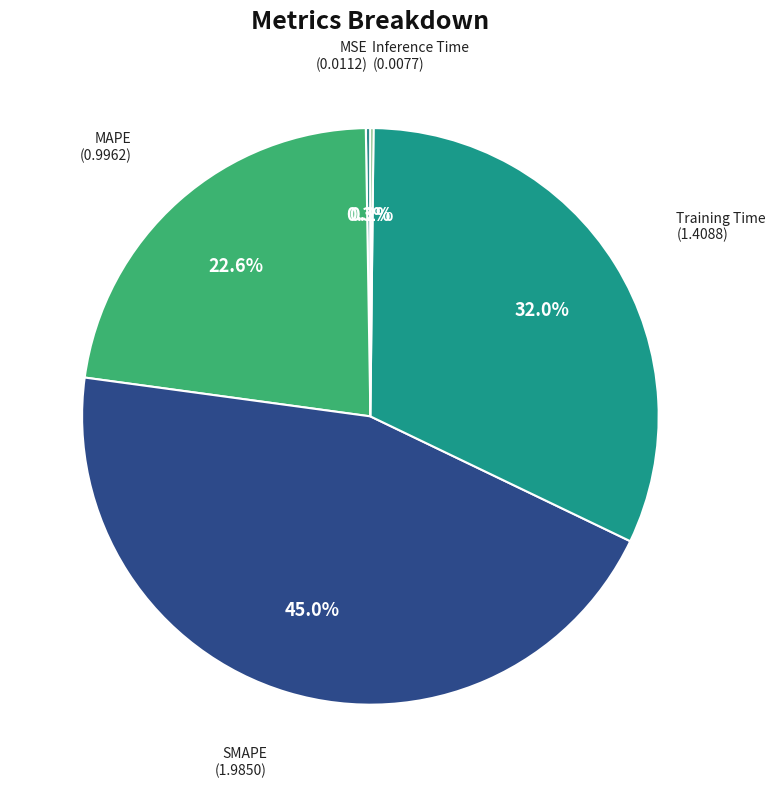

What is the total percentage of Training Time and MAPE?

54.5%